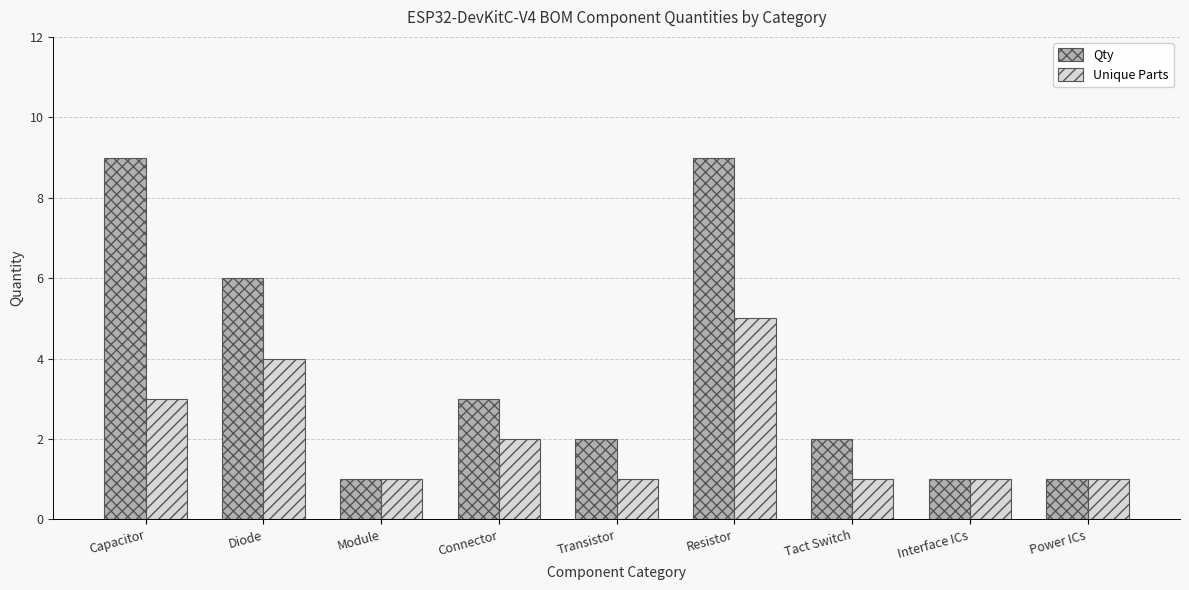

What are all the series names shown in the legend?

Qty, Unique Parts